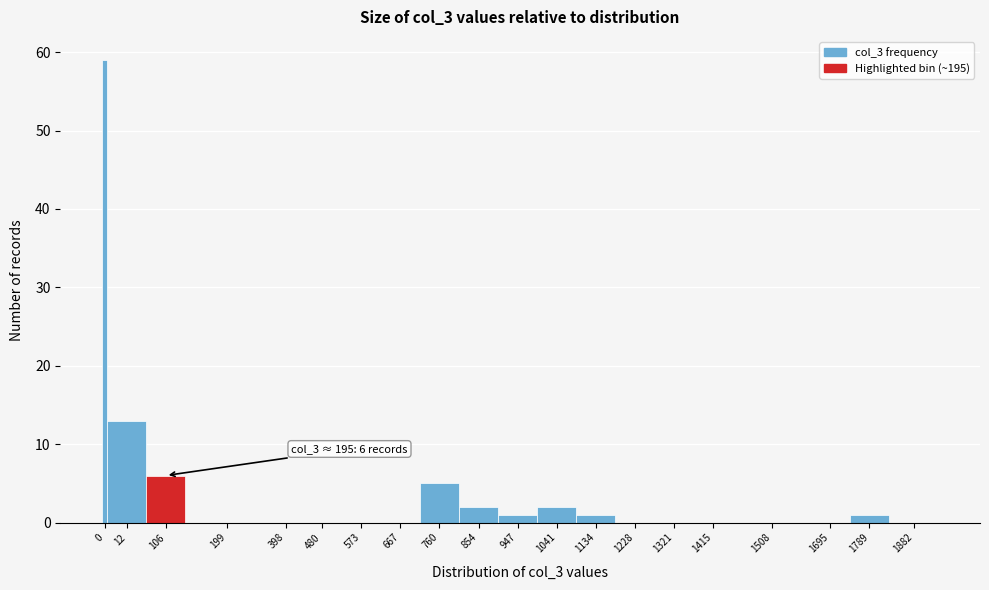

Reading left to right, extract all data points from this chart.

0=59	12=13	106=6	199=0	398=0	480=0	573=0	667=0	760=5	854=2	947=1	1041=2	1134=1	1228=0	1321=0	1415=0	1508=0	1695=0	1789=1	1882=0